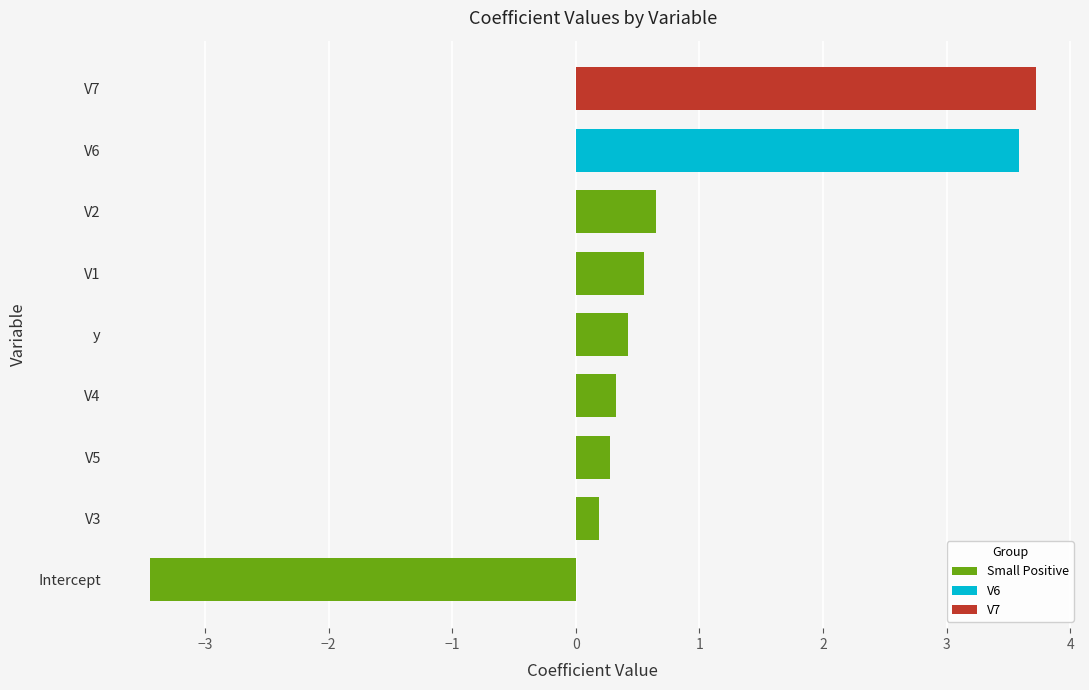

At which label is the value closest to 0?

V3